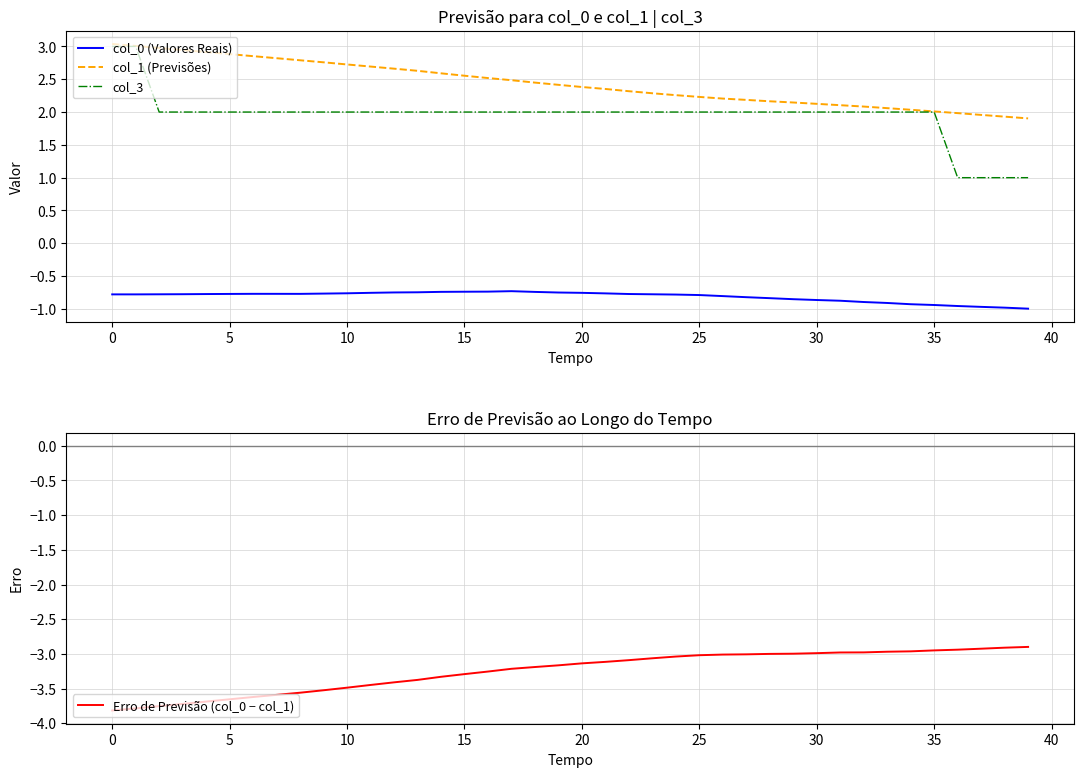

At which label does col_0 (Valores Reais) reach its peak?

17